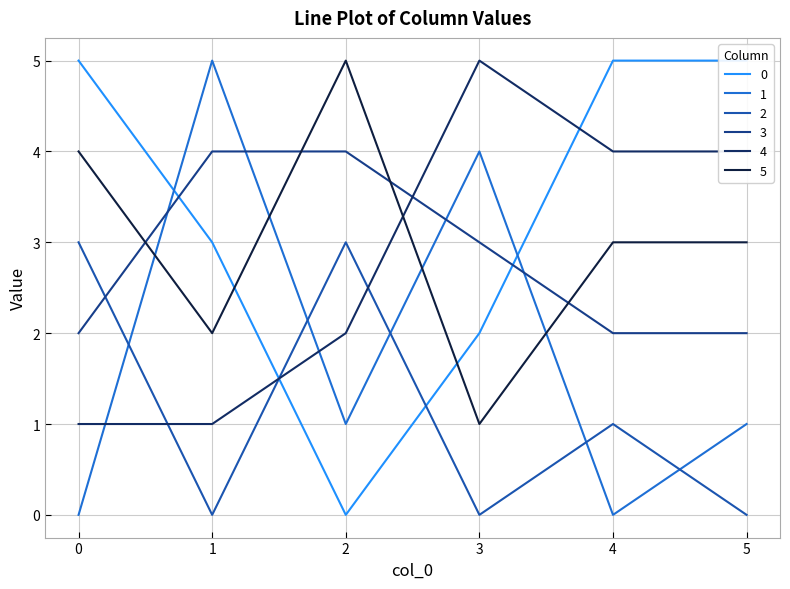

How many times do 0 and 2 cross each other?

2